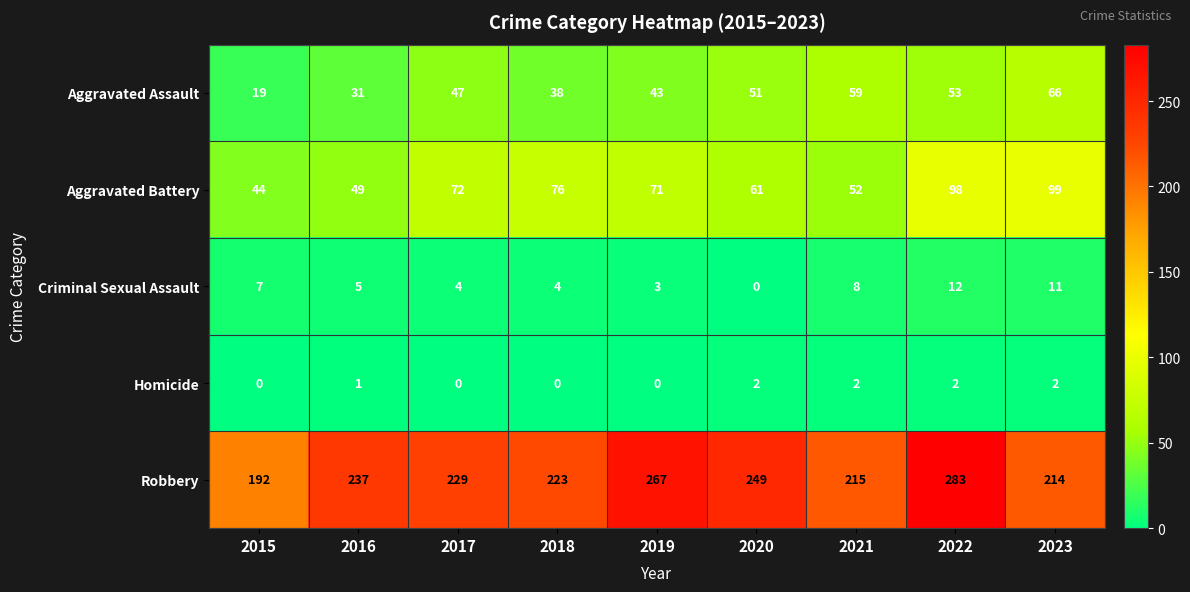

At 2018, list the series in order from largest to smallest.

Robbery, Aggravated Battery, Aggravated Assault, Criminal Sexual Assault, Homicide